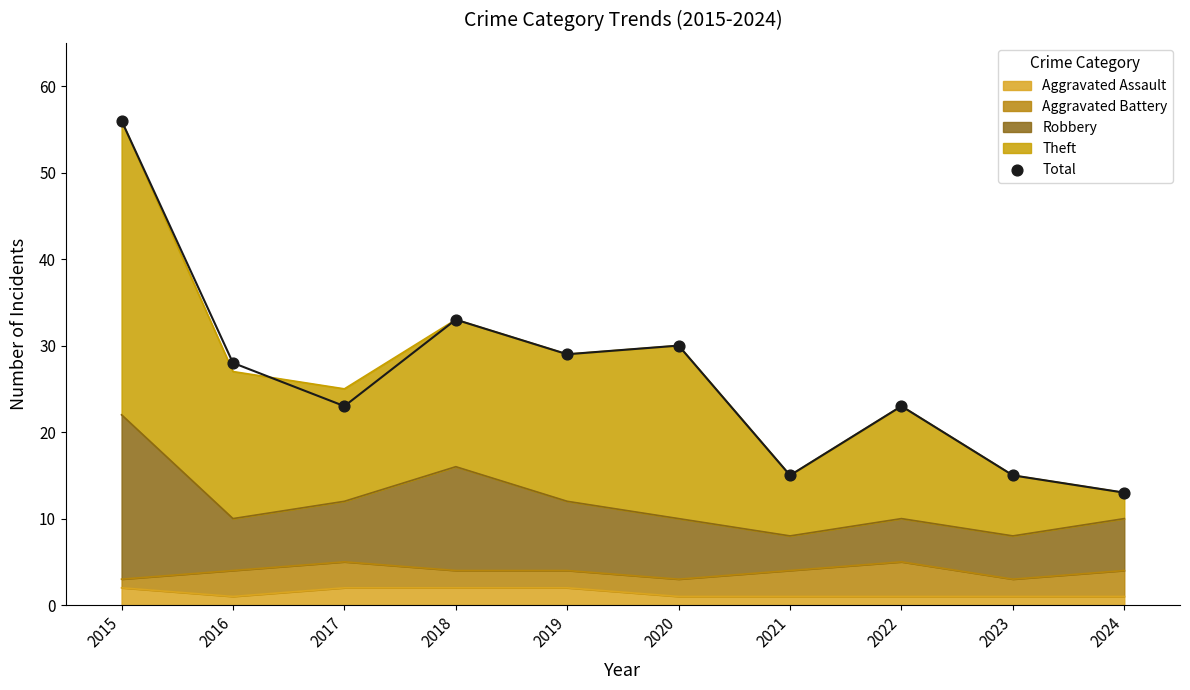

What is the change in value from 2018 to 2019?

-4